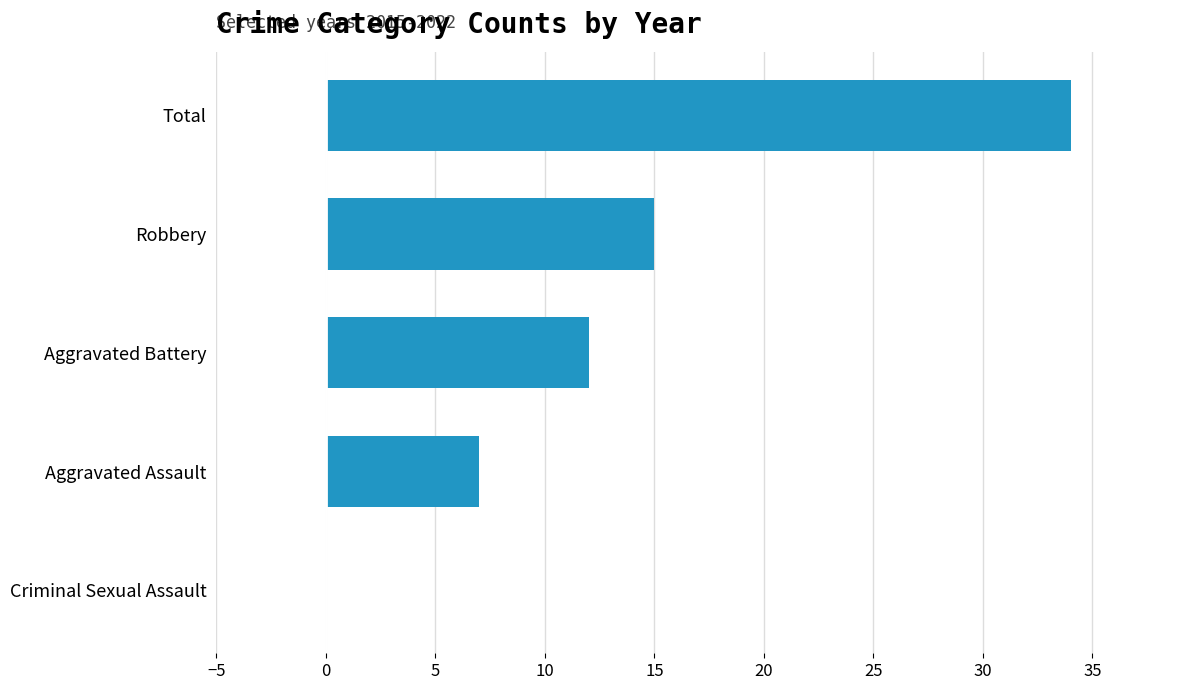

Which category has the highest value across all series?

Total